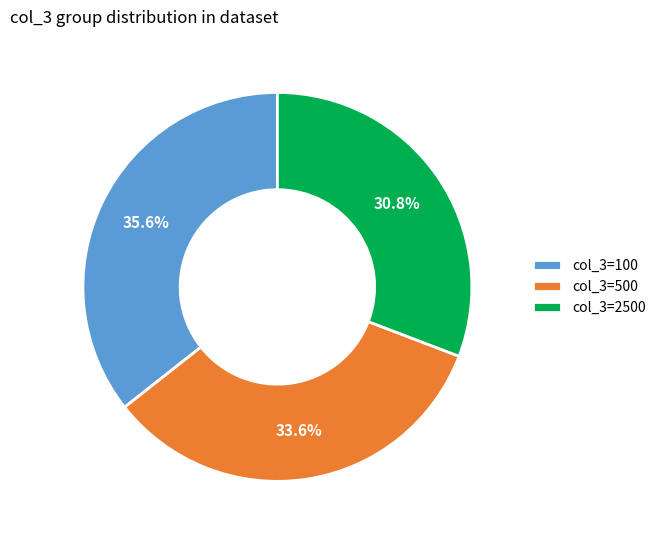

Between col_3=2500 and col_3=500, which is larger?

col_3=500